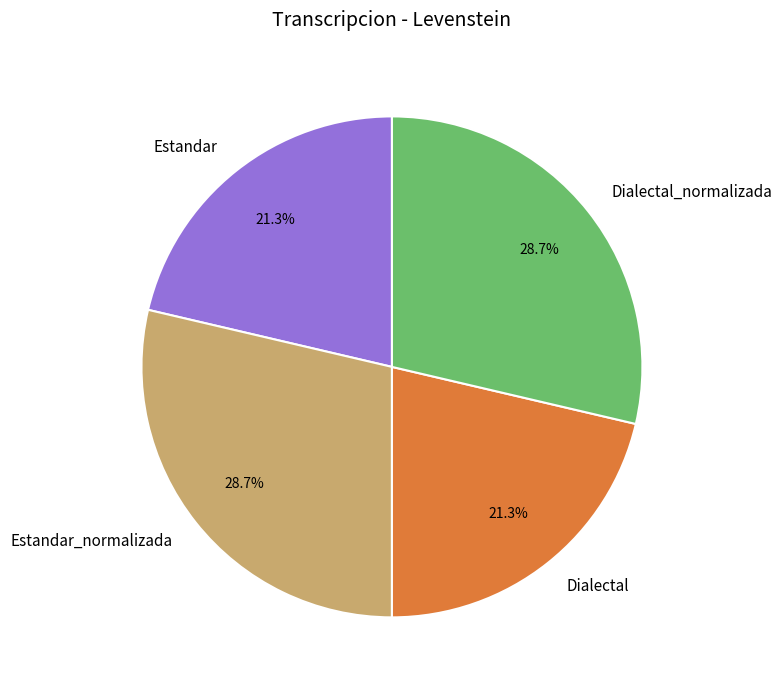

What percentage is the Estandar slice, to the nearest percent?

21%